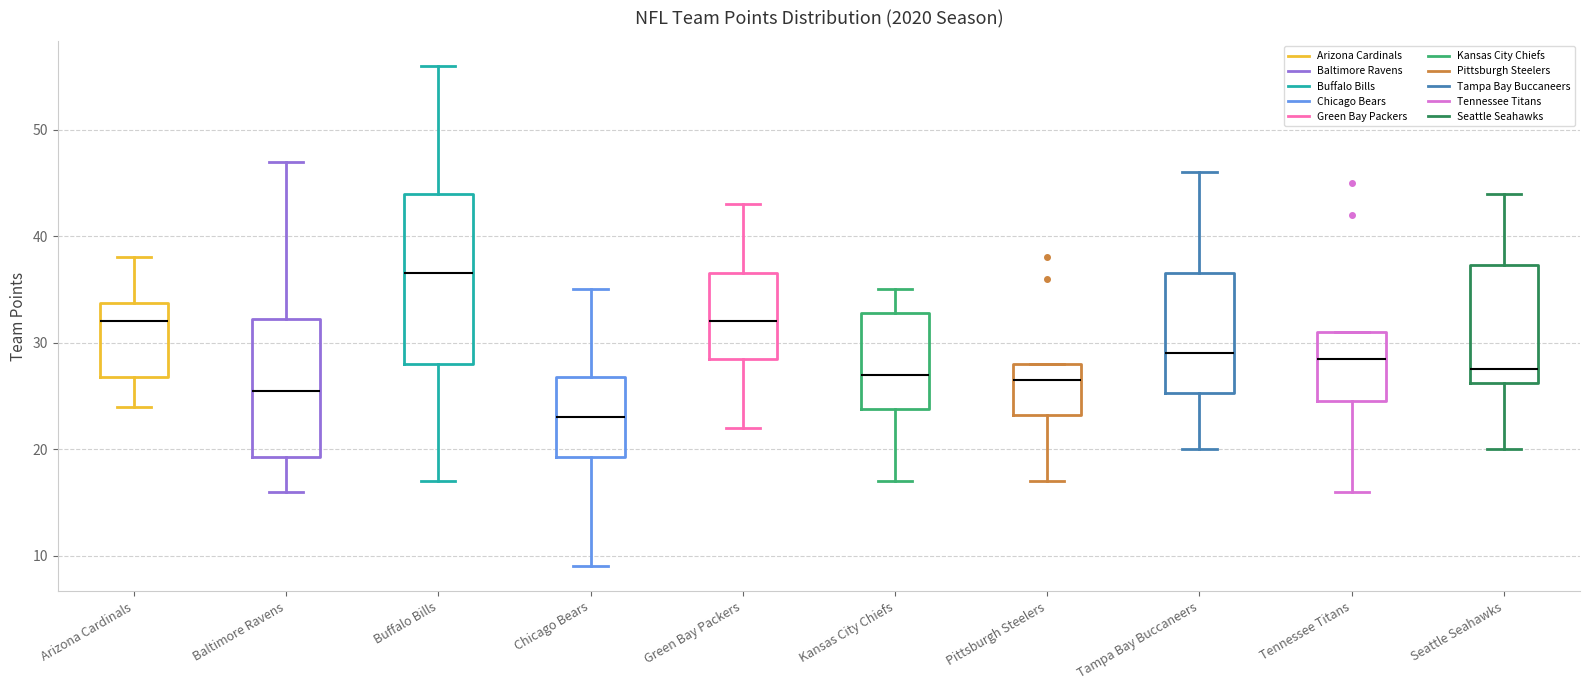

Which box has the lowest median line?

Chicago Bears